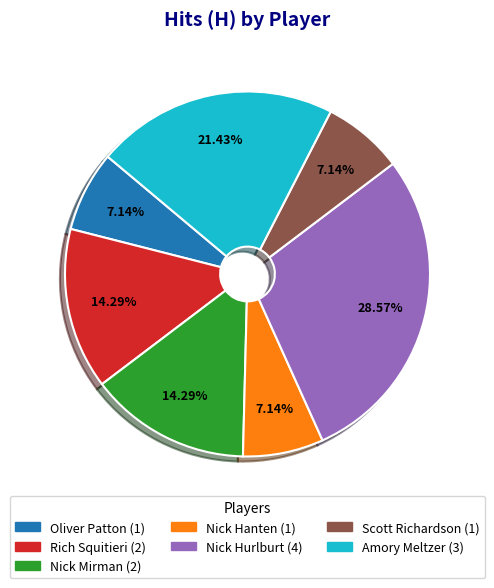

Is there a majority slice in this chart?

No